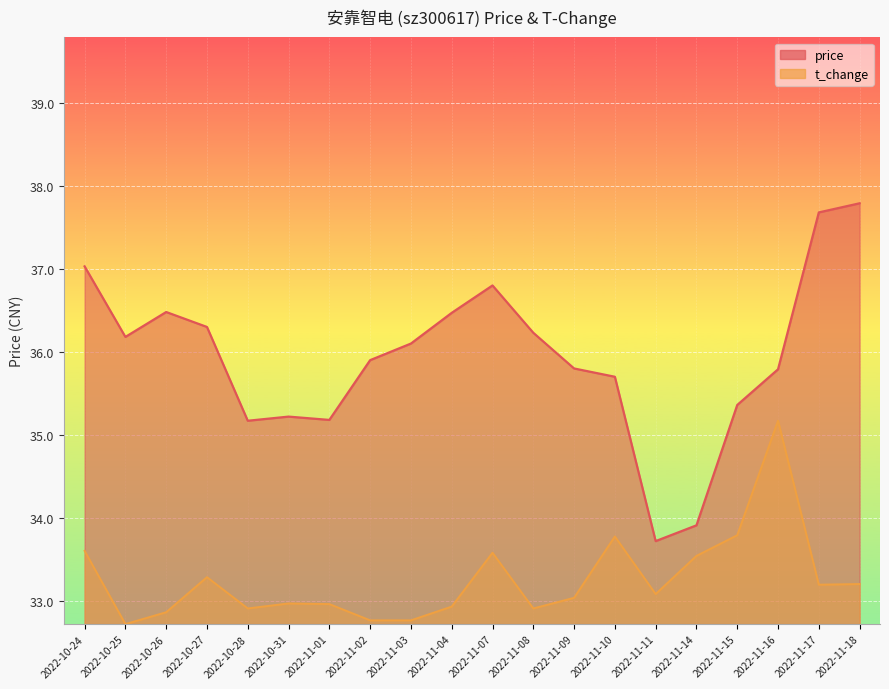

Reading left to right, what are all the values shown in this chart?

price: 37.0	36.2	36.5	36.3	35.2	35.2	35.2	35.9	36.1	36.5	36.8	36.2	35.8	35.7	33.7	33.9	35.4	35.8	37.7	37.8
t_change: 33.6	32.7	32.9	33.3	32.9	33.0	33.0	32.8	32.8	32.9	33.6	32.9	33.0	33.8	33.1	33.5	33.8	35.2	33.2	33.2